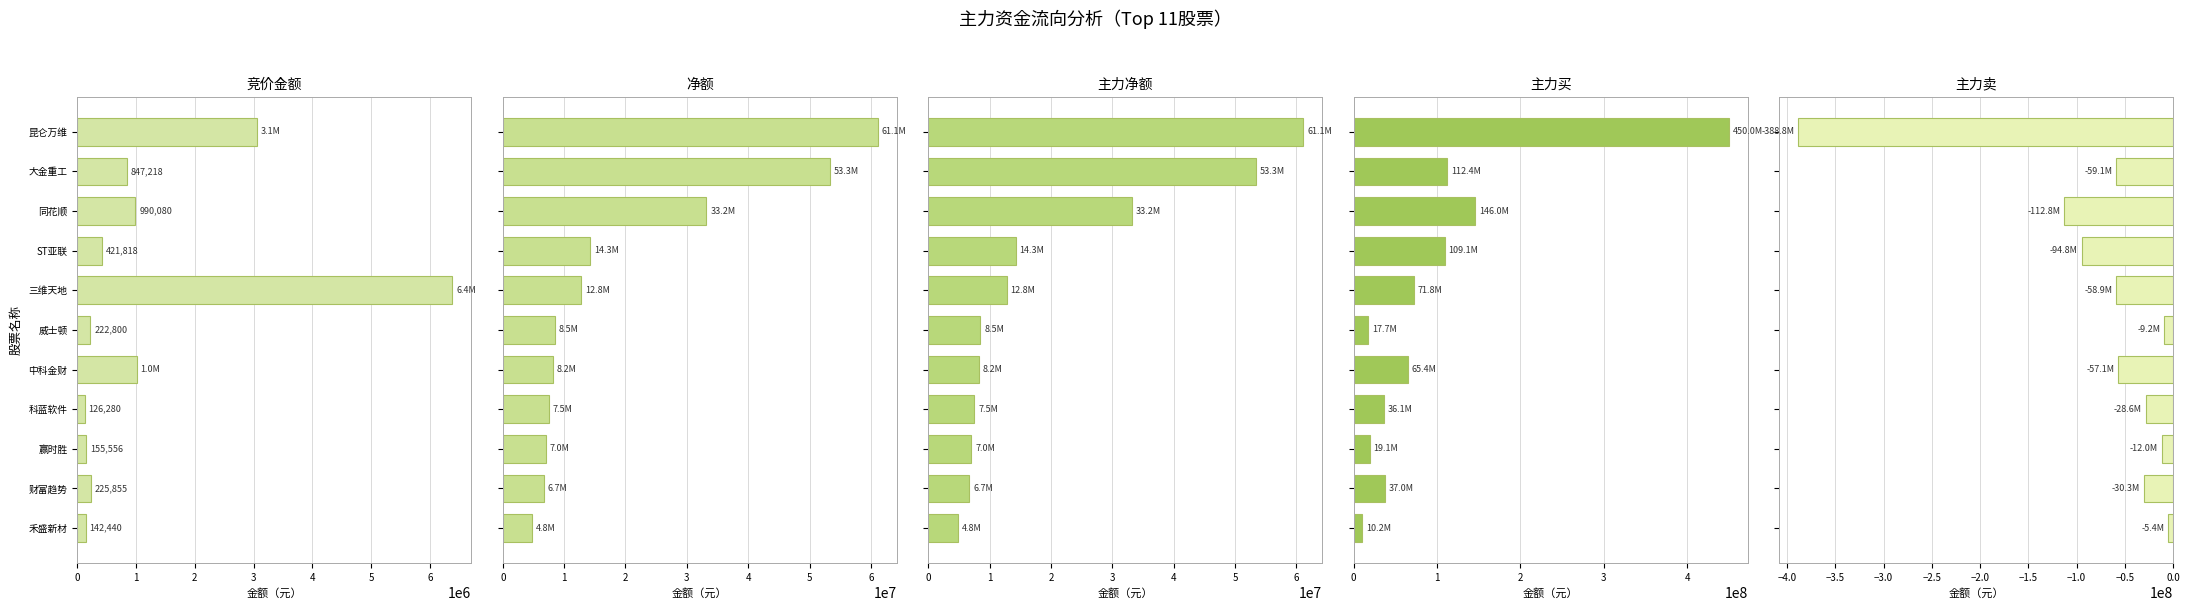

Is it true that 主力买 equals 112430884 at 大金重工?

True